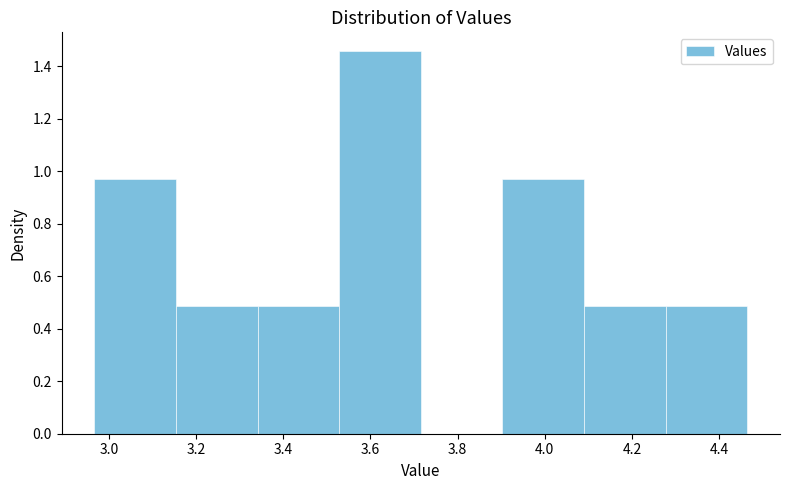

Reading left to right, transcribe this chart: for each bar, give the range it covers on the x-axis and its height. Neither the bar edges nor the heights are printed on the chart, so give them approximately, as read against the axes.

2.96 to 3.16: 0.98
3.16 to 3.34: 0.48
3.34 to 3.52: 0.48
3.52 to 3.72: 1.46
3.72 to 3.90: 0
3.90 to 4.10: 0.98
4.10 to 4.28: 0.48
4.28 to 4.46: 0.48